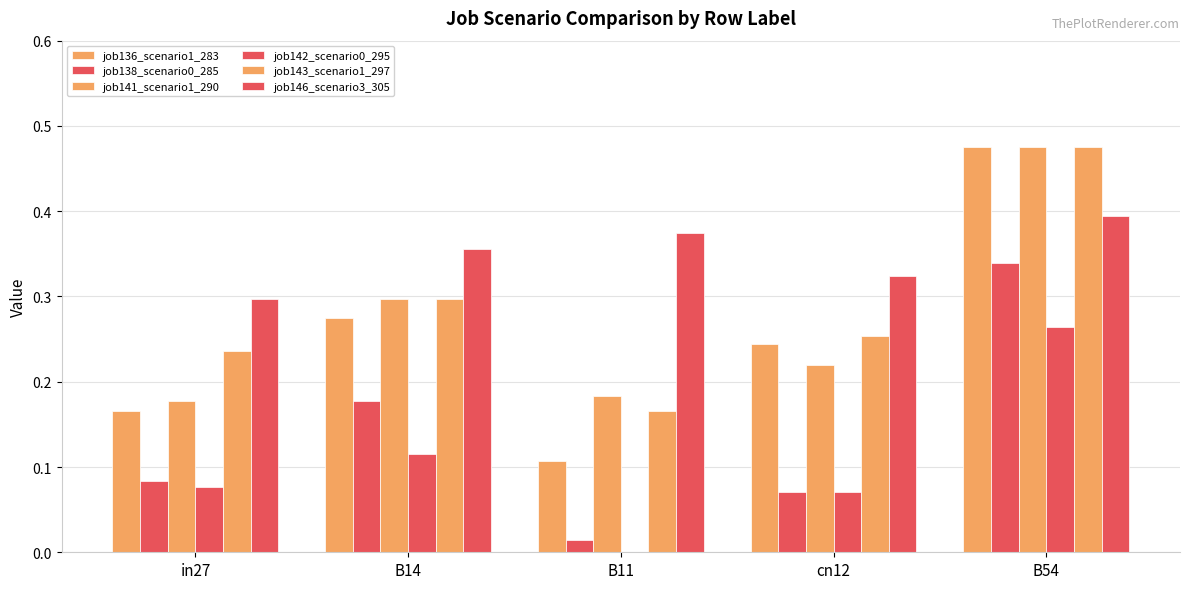

At B14, list the series in order from largest to smallest.

job146_scenario3_305, job141_scenario1_290, job143_scenario1_297, job136_scenario1_283, job138_scenario0_285, job142_scenario0_295